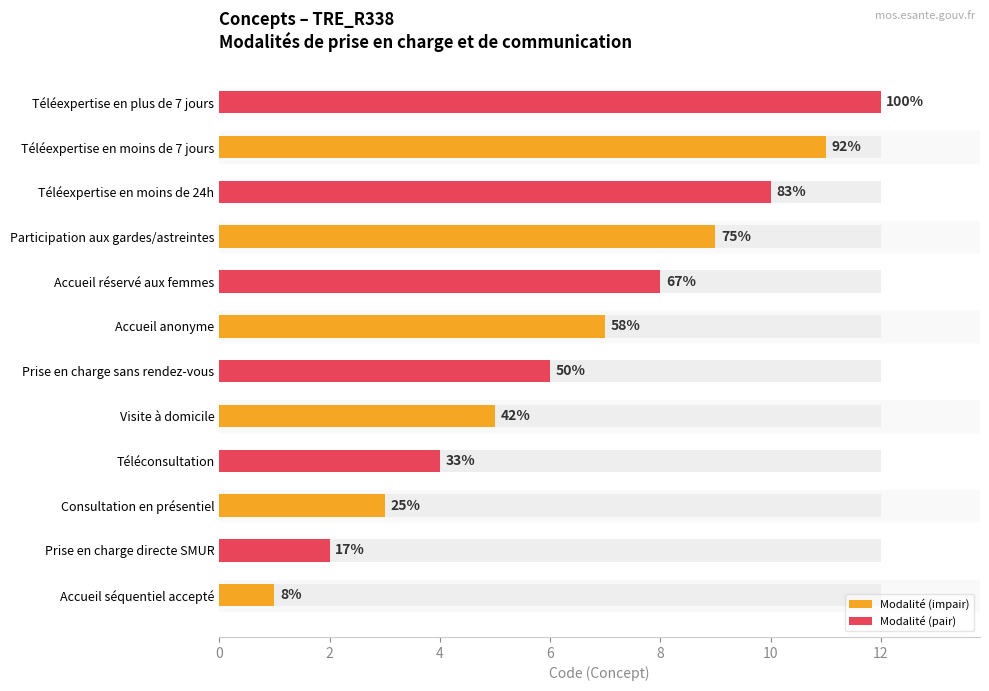

Reading left to right, what are all the values shown in this chart?

1	2	3	4	5	6	7	8	9	10	11	12